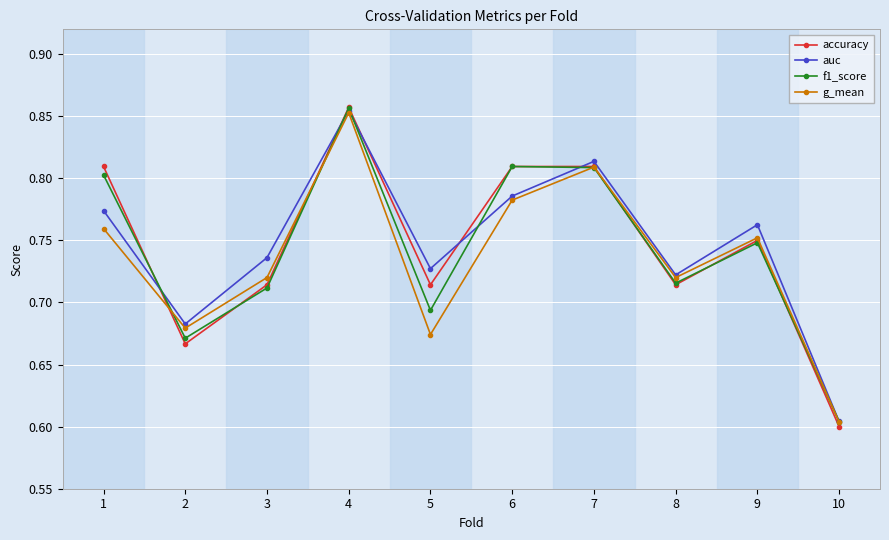

Which category has the highest value in the f1_score series?

4